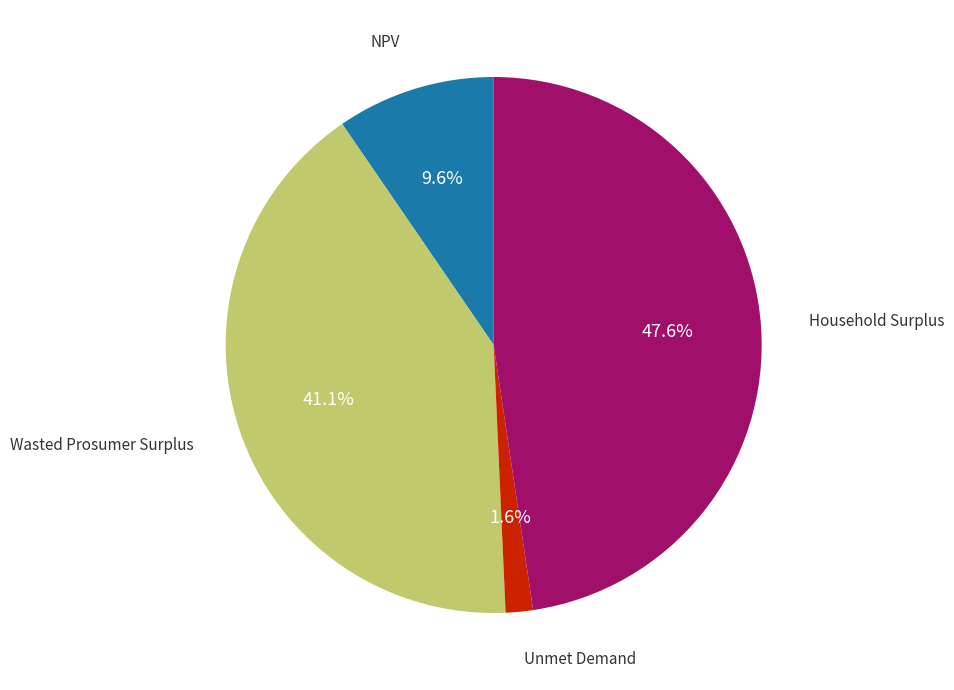

Is there a majority slice in this chart?

No